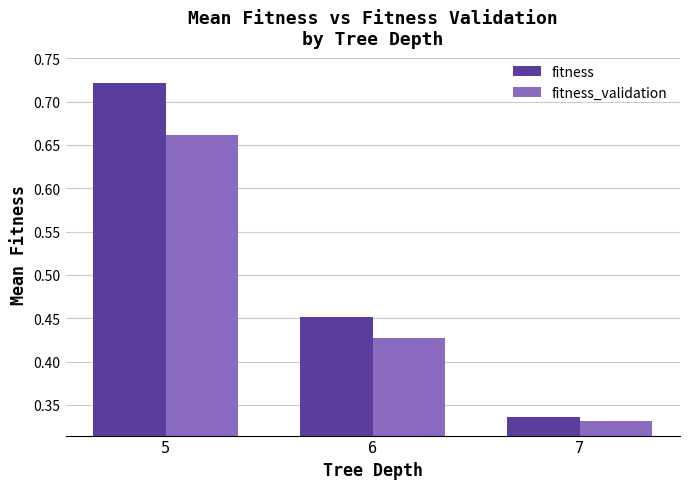

How many bars are there in each group?

2